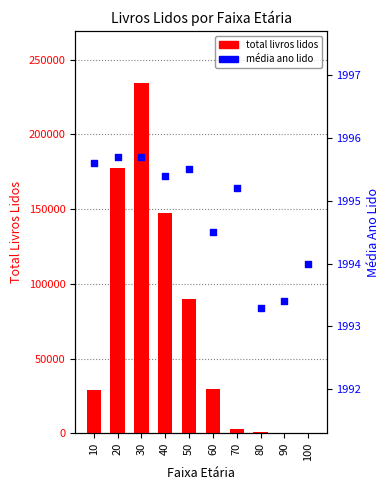

What are all the series names shown in the legend?

total_livros_lidos, media_ano_lido